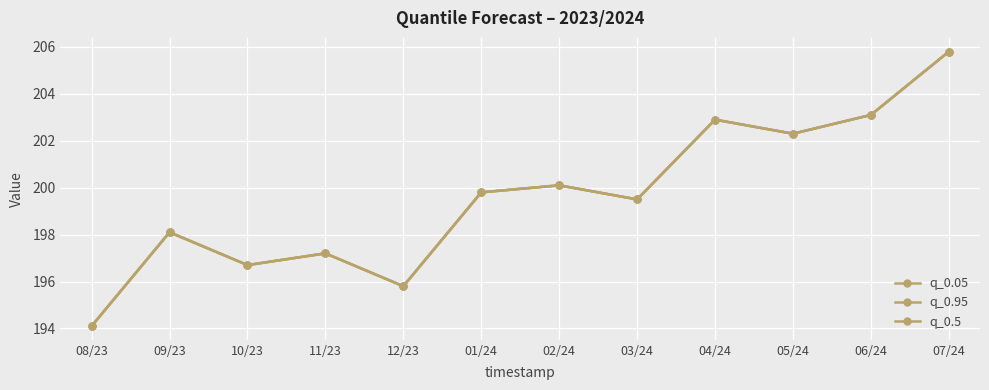

Does the chart have visible grid lines?

Yes